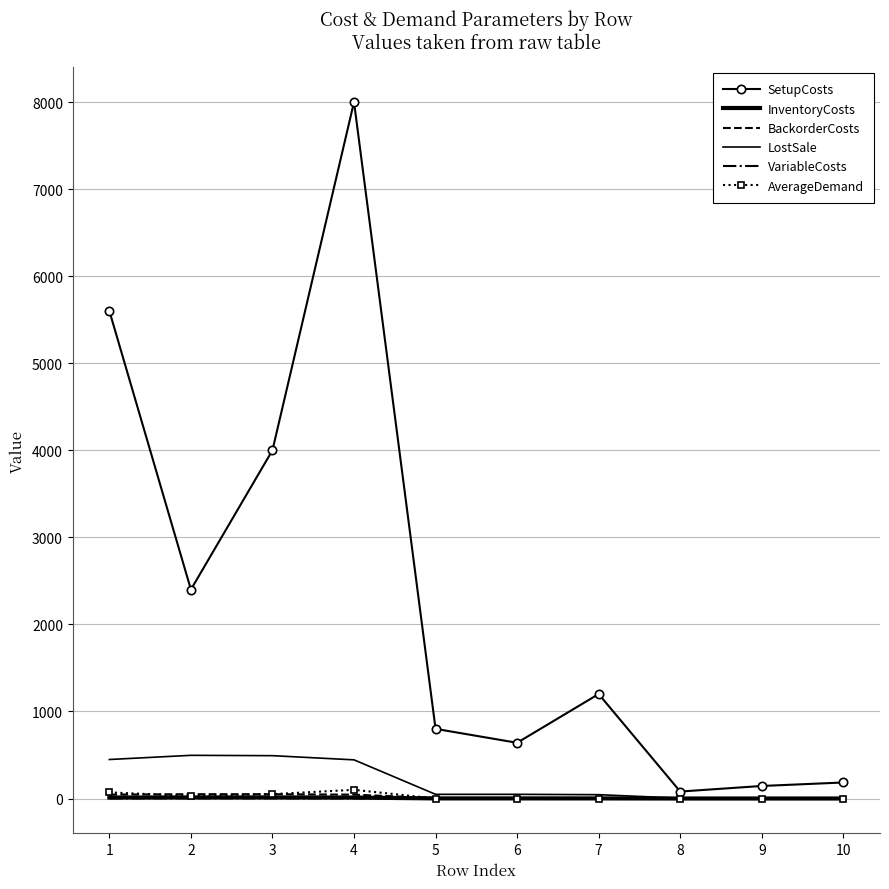

What is the average value of the BackorderCosts series?

20.3